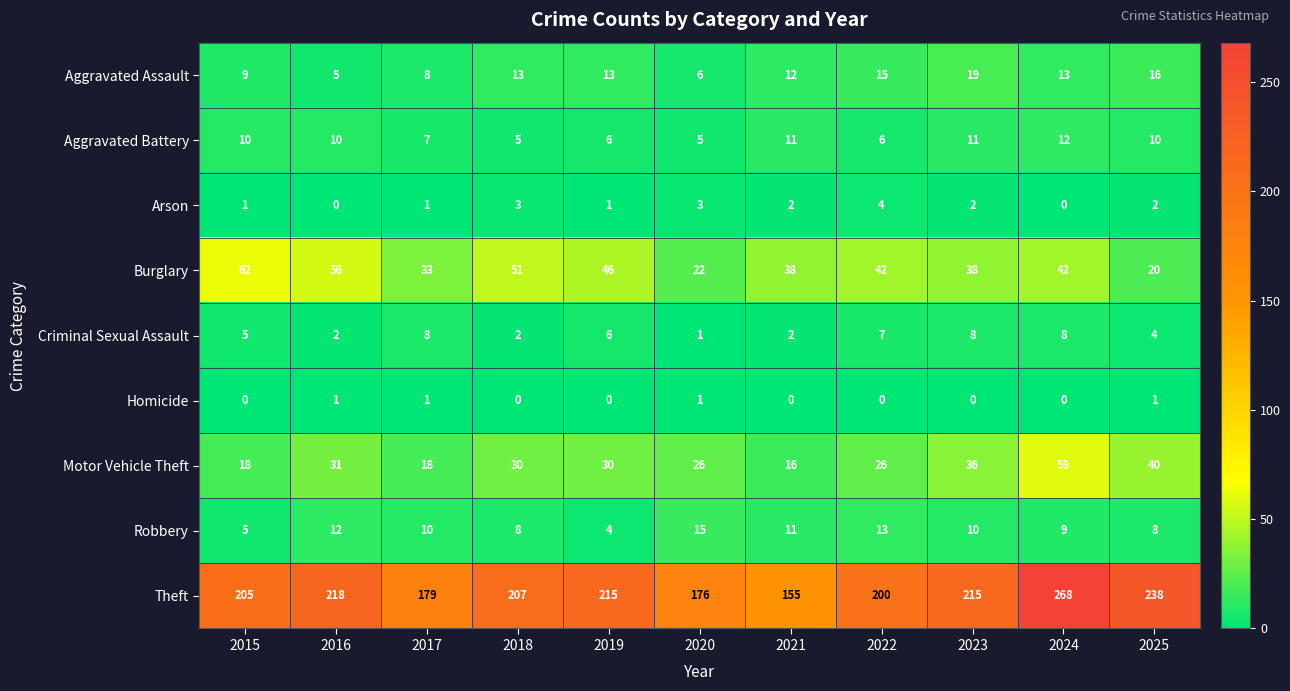

How many Homicide values are between 0 and 1?

11